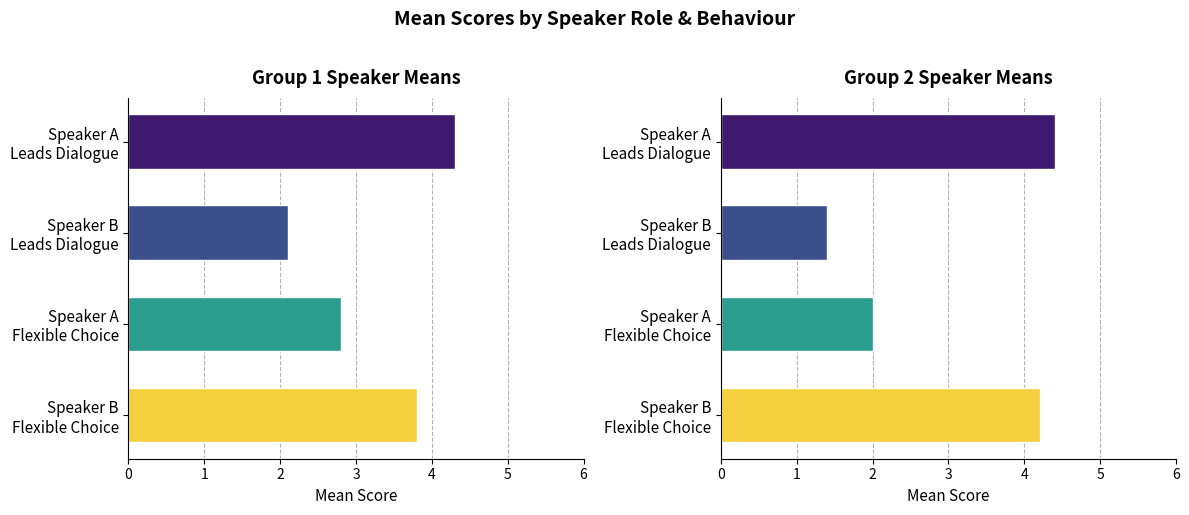

How many bars are there in total?

8